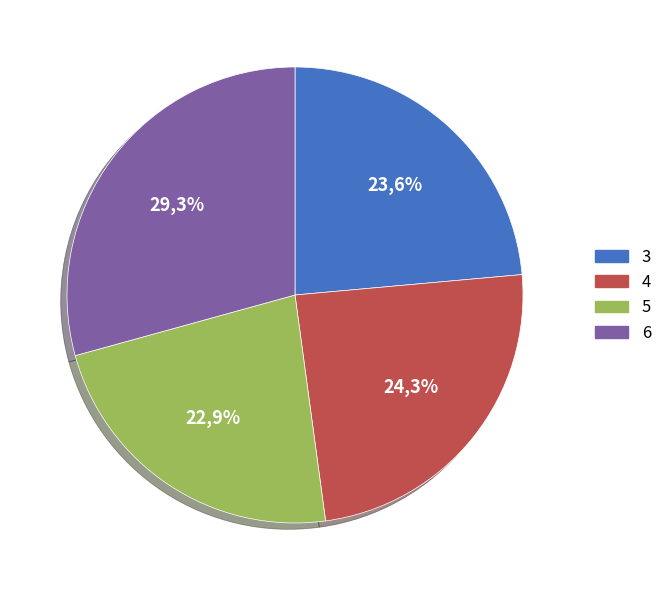

Rank the categories by value from highest to lowest.

6, 4, 3, 5